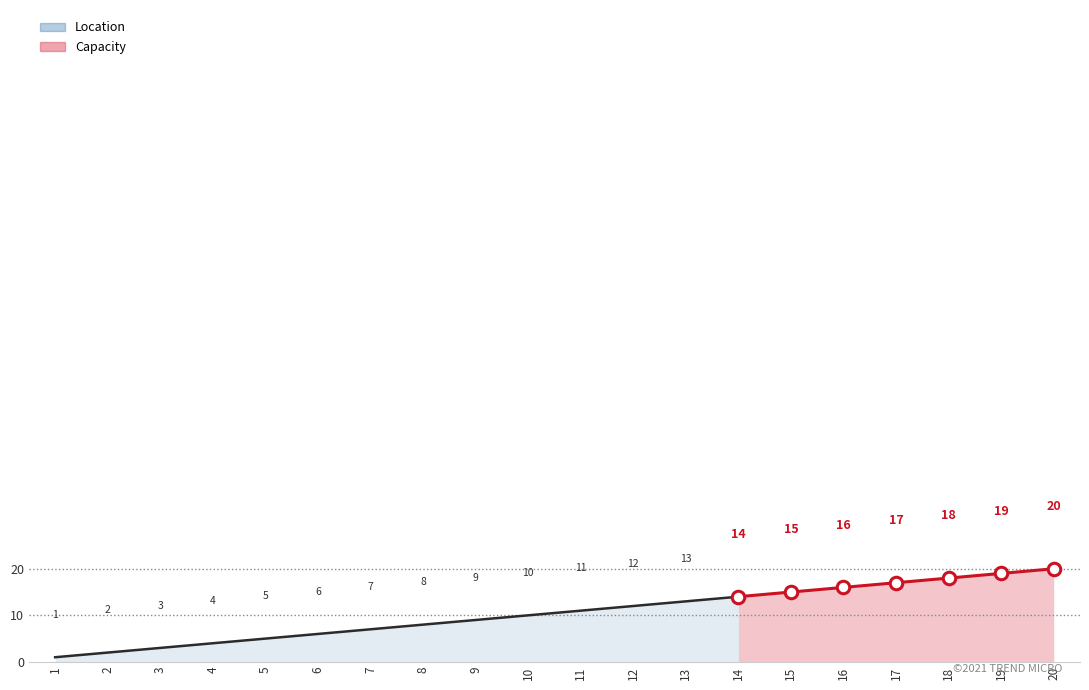

What is the value of the 3rd point from the left?

3